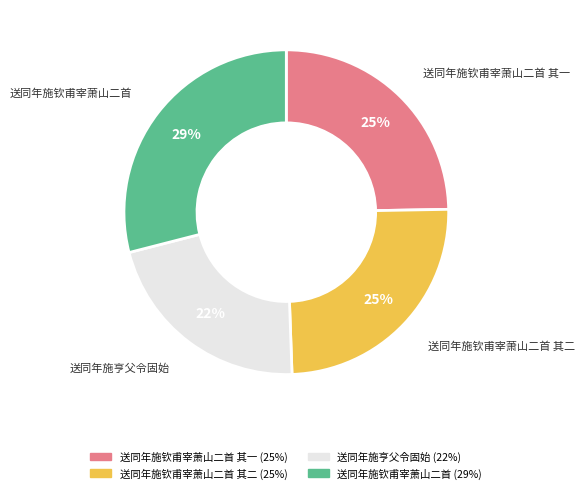

To the nearest percent, what is the difference between the largest and smallest slice percentages?

7%